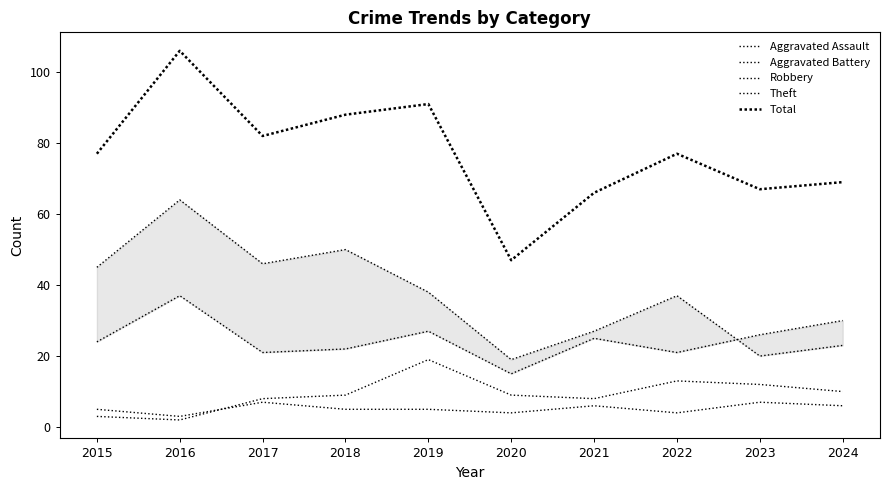

What are all the series names shown in the legend?

Aggravated Assault, Aggravated Battery, Robbery, Theft, Total